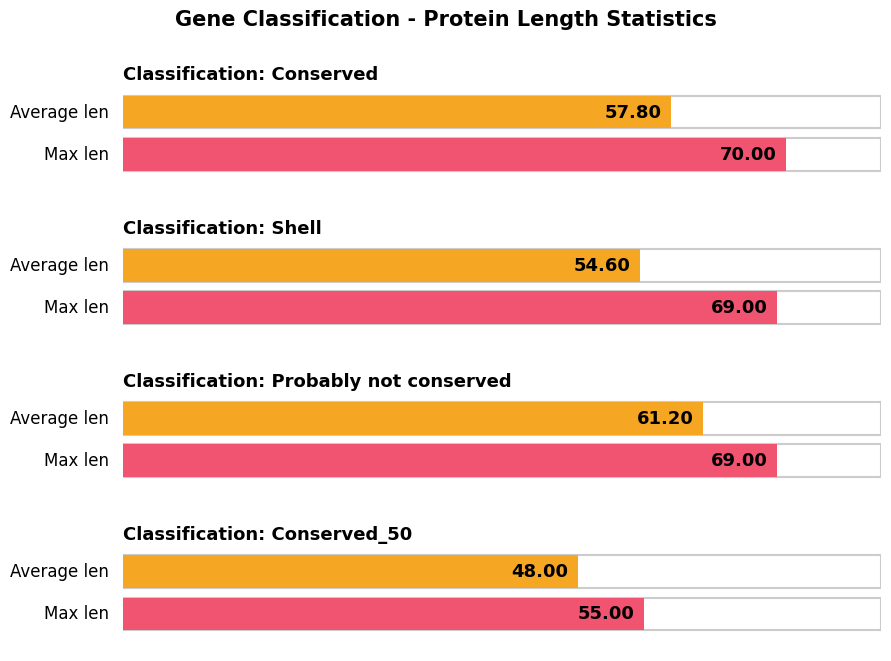

What is the total value across all series at Conserved_50?

103.0